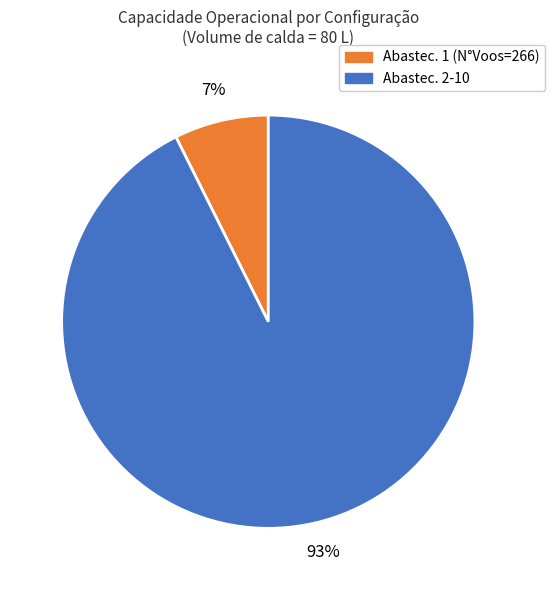

To the nearest percent, what is the average slice percentage?

50%